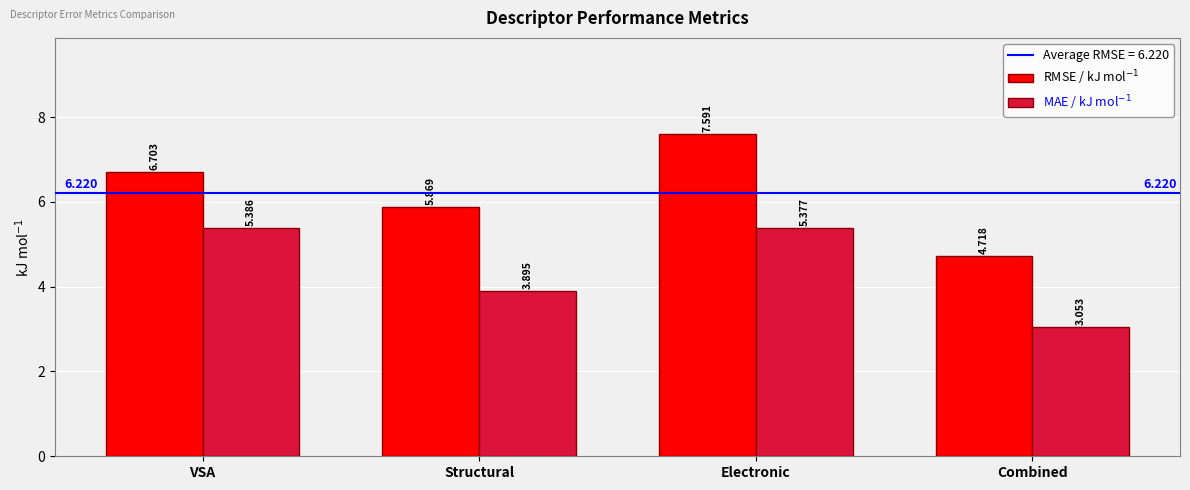

The value of MAE / kJ mol$^{-1}$ at Structural is 3.9. True or false?

True